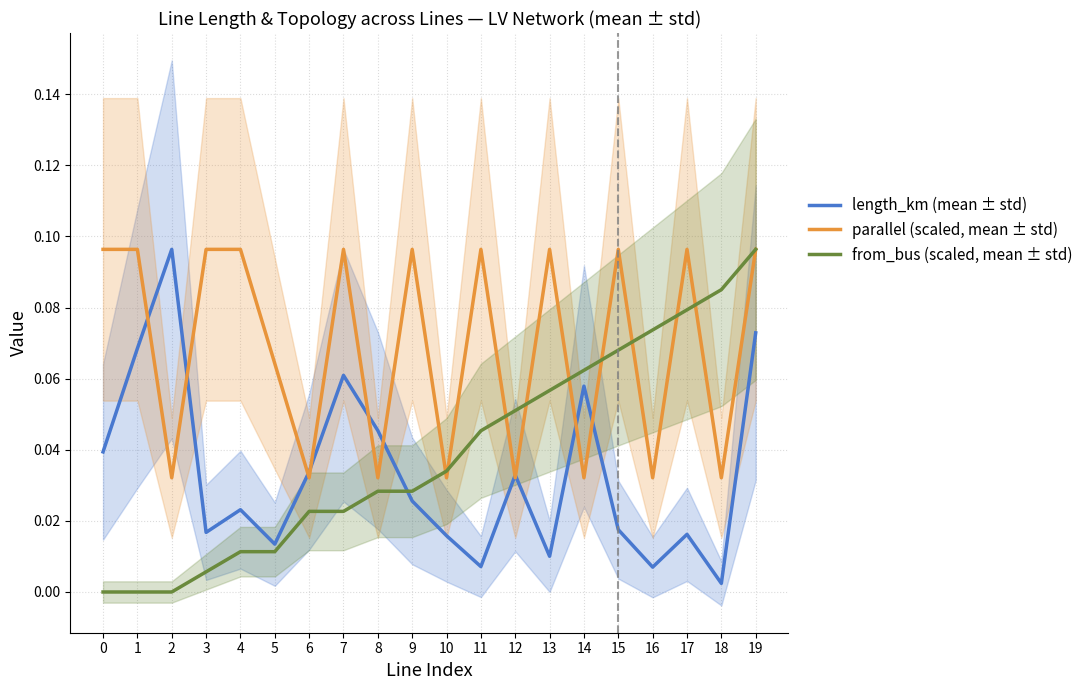

True or false: from_bus (scaled, mean ± std) has more than 2 interior local peaks.

False